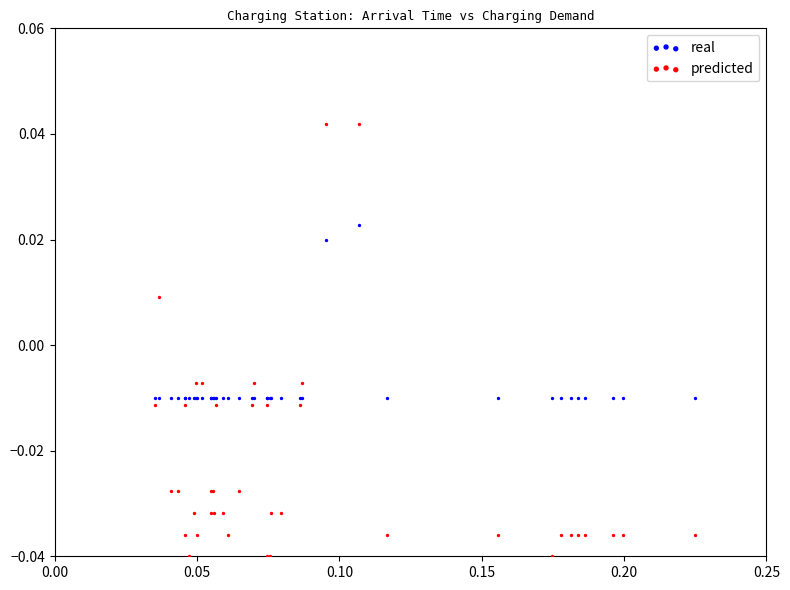

Which series has the widest spread of Y values?

predicted